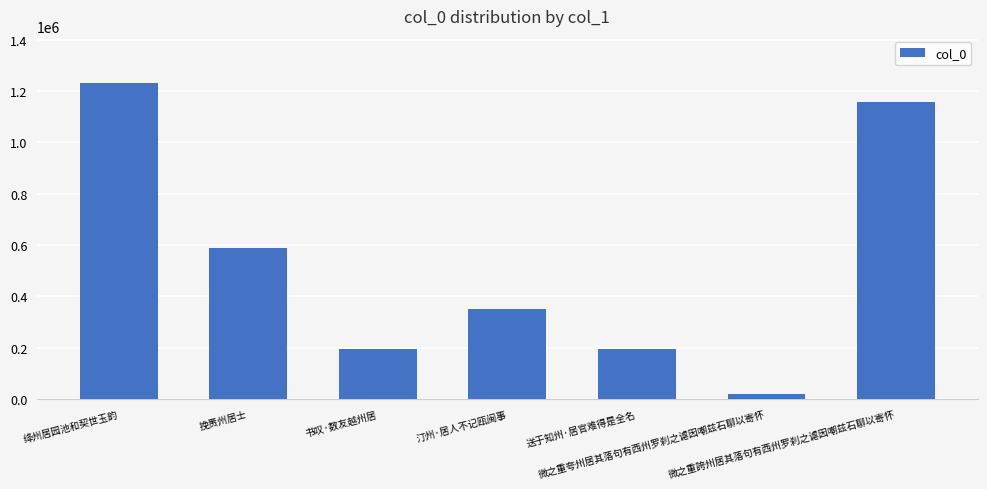

What is the greatest value displayed?

1230171